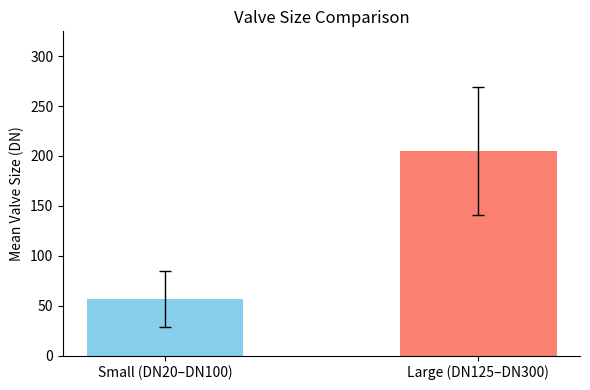

What is the minimum value shown in the chart?

56.7